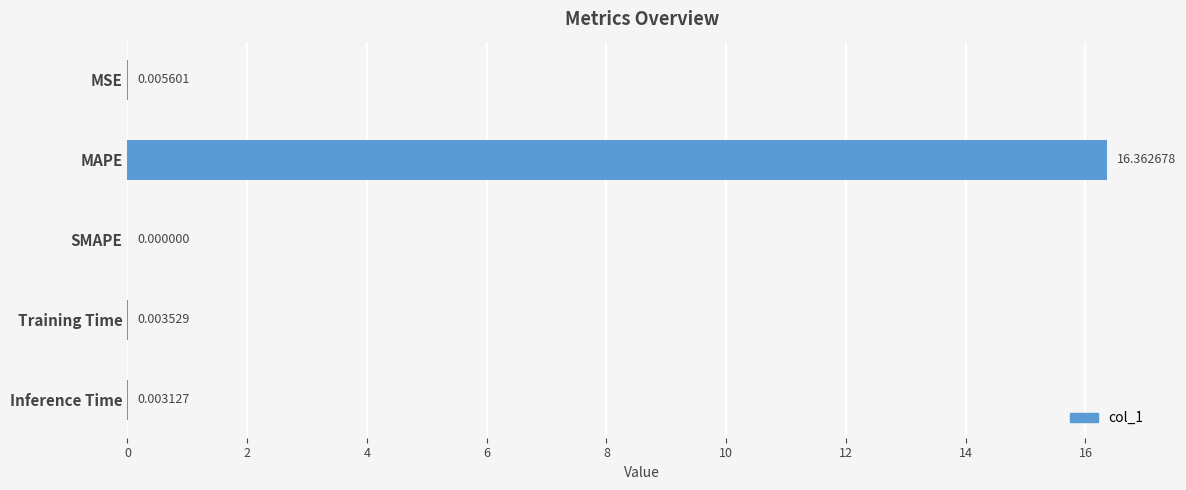

Are the bars grouped side by side (vs. stacked)?

No